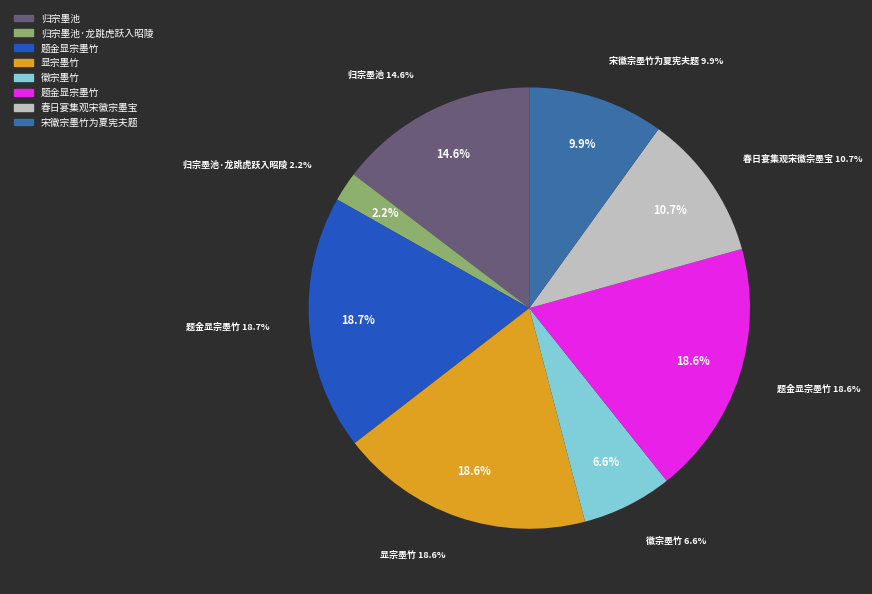

To the nearest percent, what is the average slice percentage?

12%